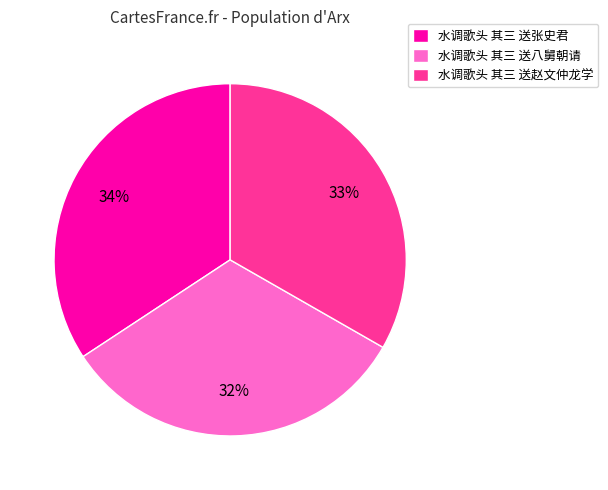

Do 水调歌头 其三 送赵文仲龙学 and 水调歌头 其三 送张史君 together represent more than half of the pie?

Yes